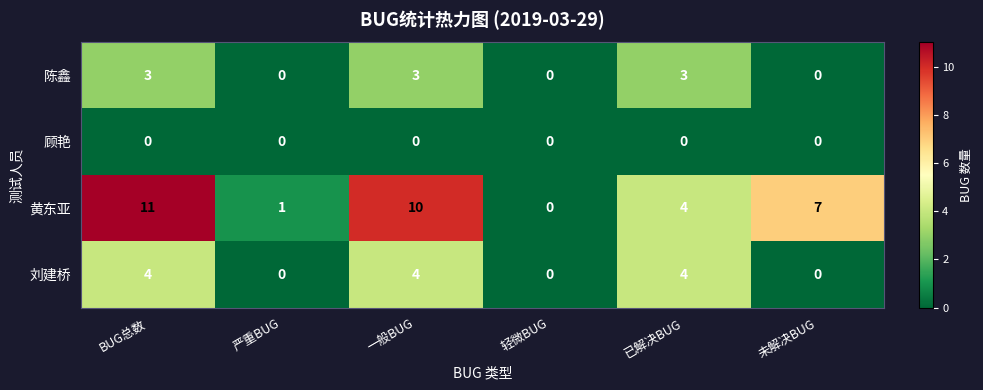

Reading right to left, extract all data points from this chart.

陈鑫: 0	3	0	3	0	3
顾艳: 0	0	0	0	0	0
黄东亚: 7	4	0	10	1	11
刘建桥: 0	4	0	4	0	4